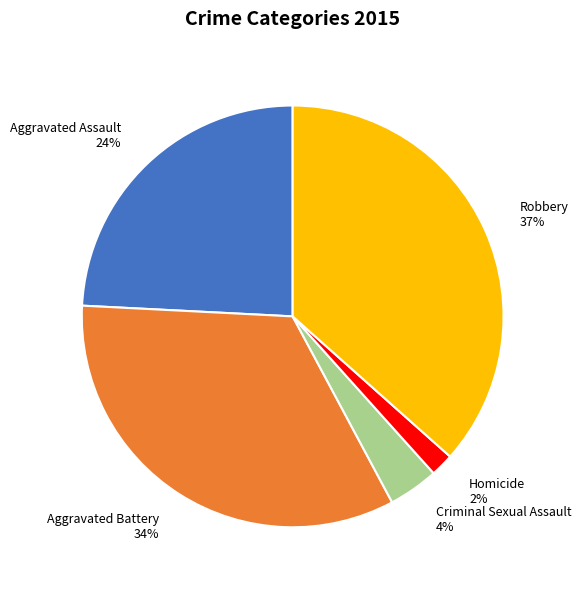

What is the largest slice in the pie chart?

Robbery